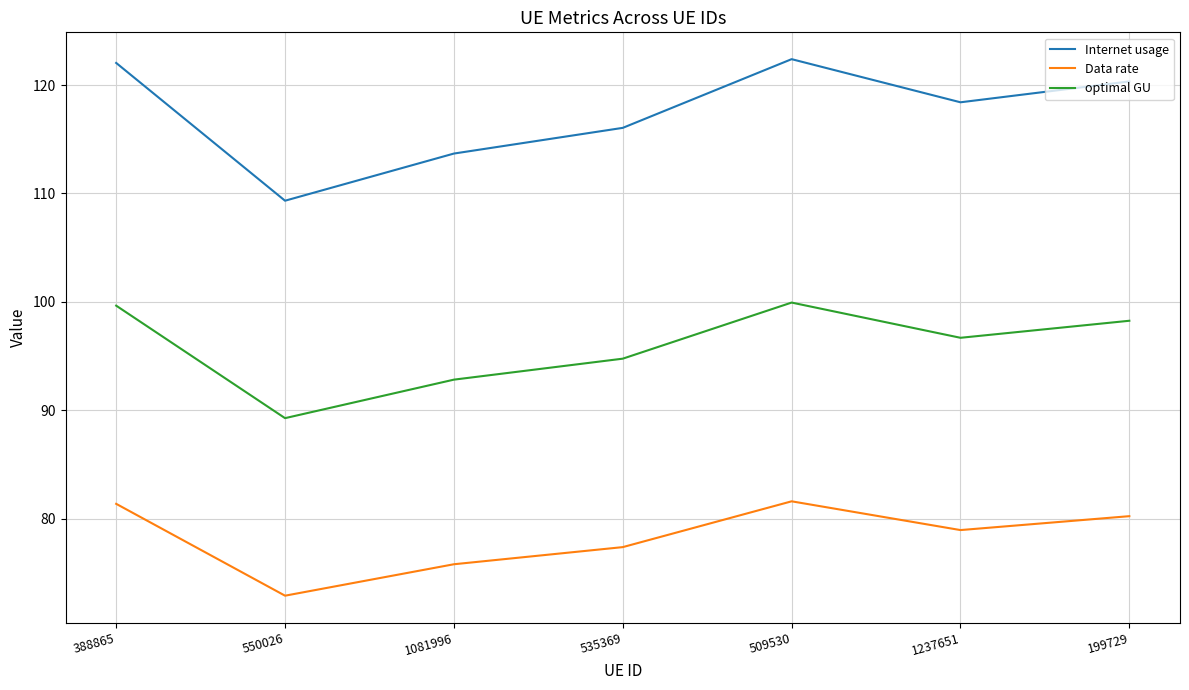

True or false: optimal GU has more than 1 points higher than both neighbors.

False